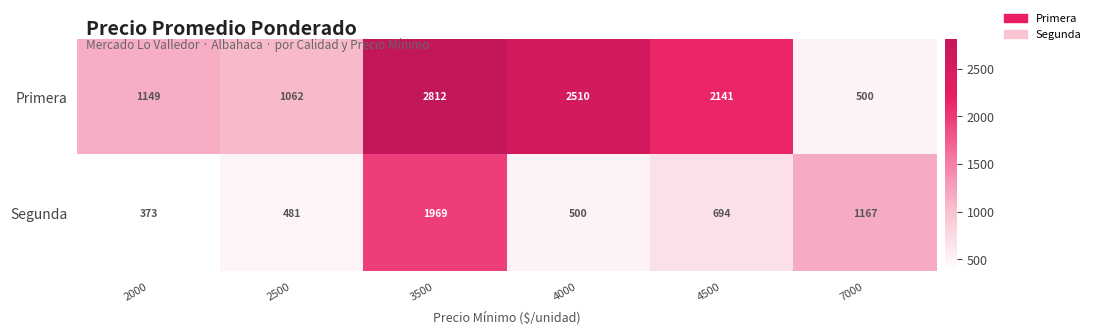

Rank the series by their average value, from highest to lowest.

Primera, Segunda